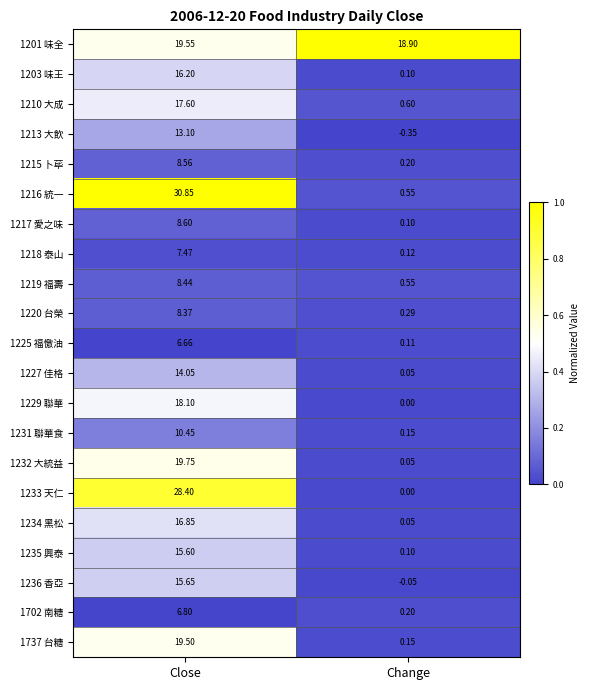

At which category is the sum across all series the highest?

Close